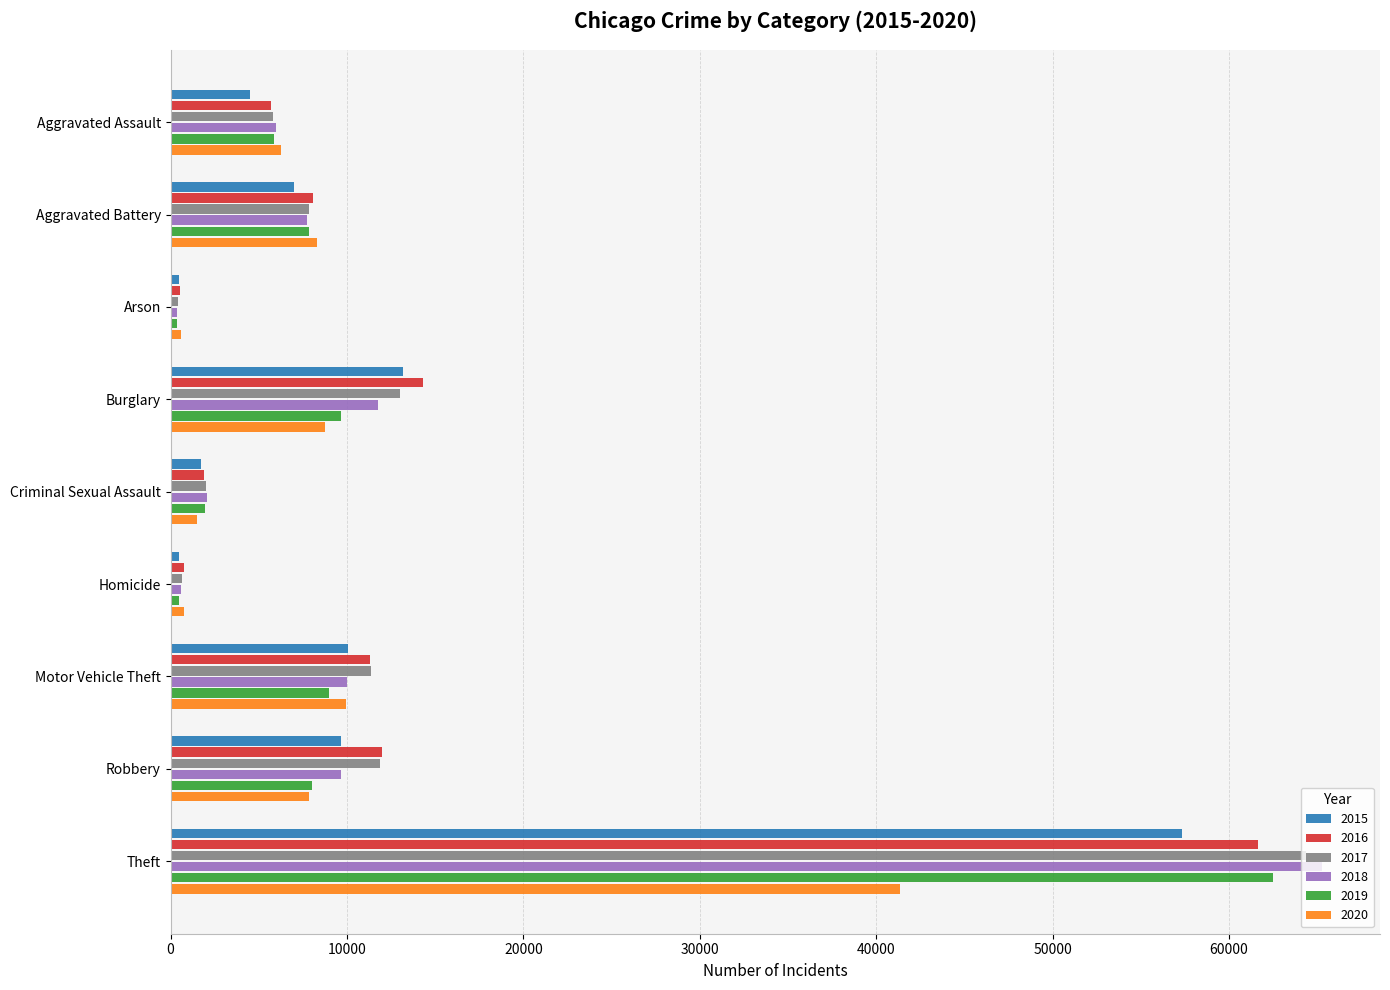

Which series has the largest range (max minus min)?

2018